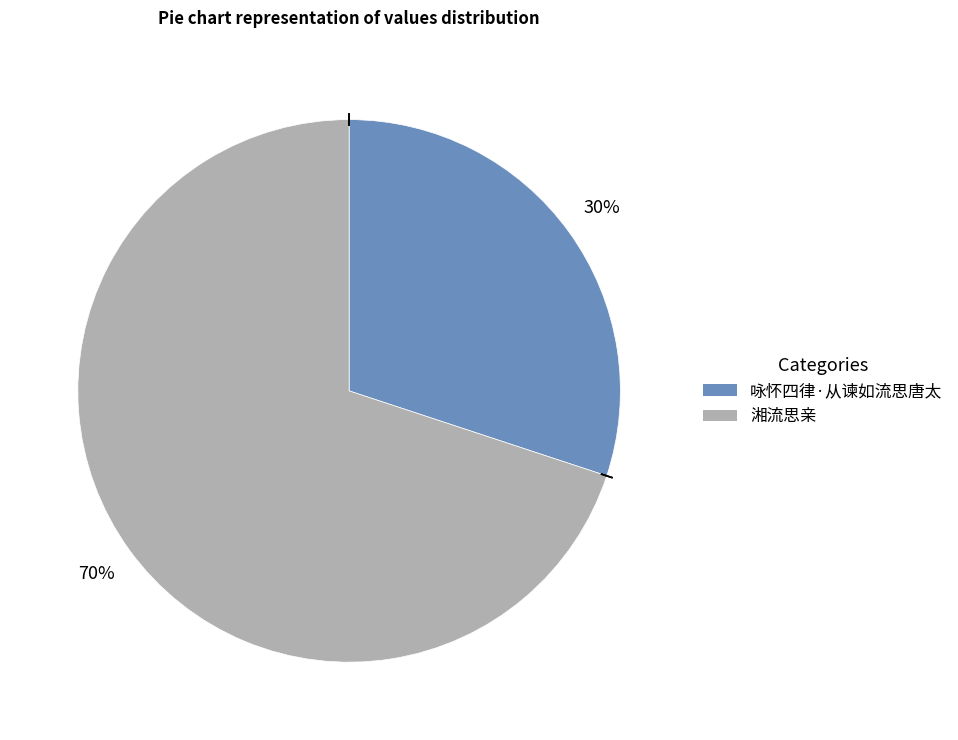

Do 湘流思亲 and 咏怀四律·从谏如流思唐太 together represent more than half of the pie?

Yes